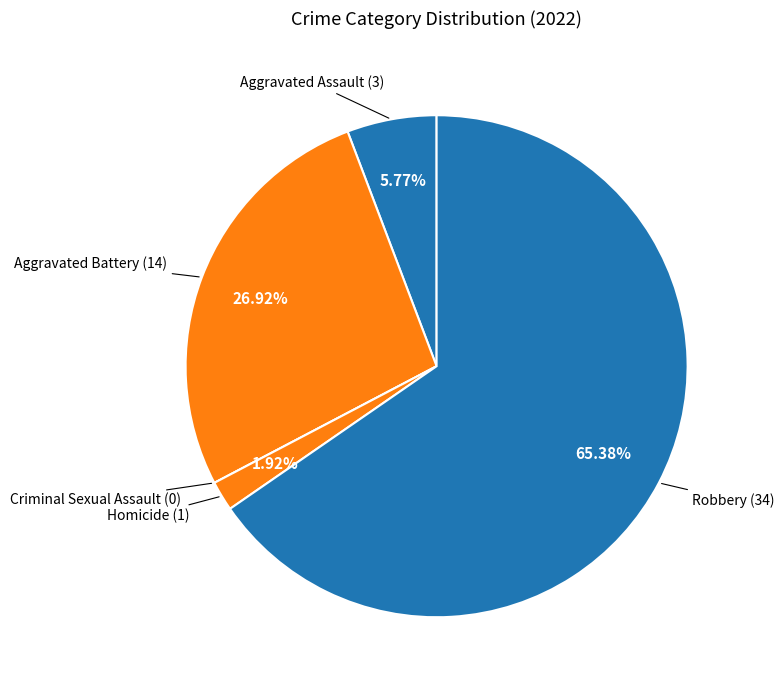

Rank the categories by value from lowest to highest.

Criminal Sexual Assault, Homicide, Aggravated Assault, Aggravated Battery, Robbery